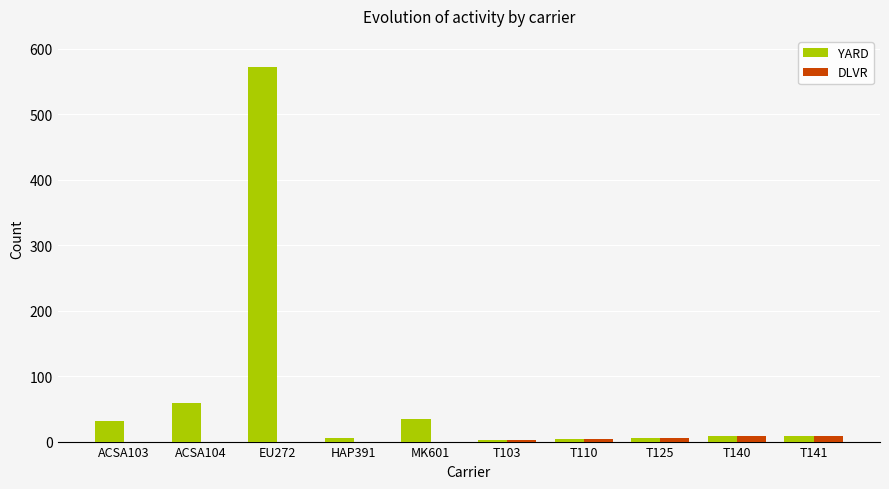

Is it true that YARD equals 34 at MK601?

True